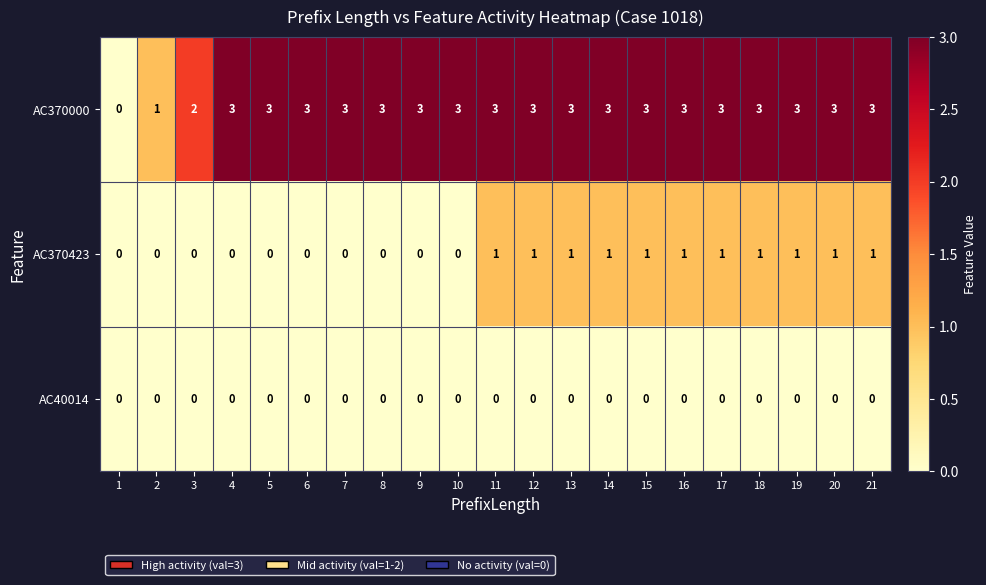

Is it true that AC370000 equals 1 at 2?

True